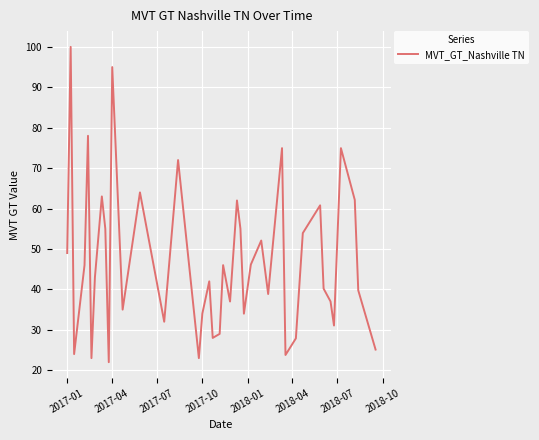

What is the maximum value shown in the chart?

100.0